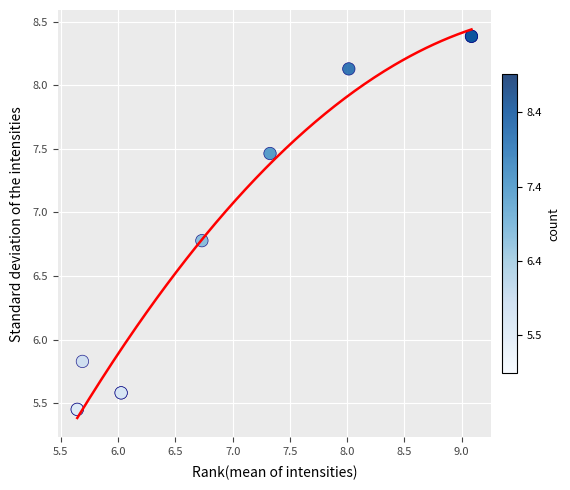

What Y value in the scatter plot is closest to 6?

5.8